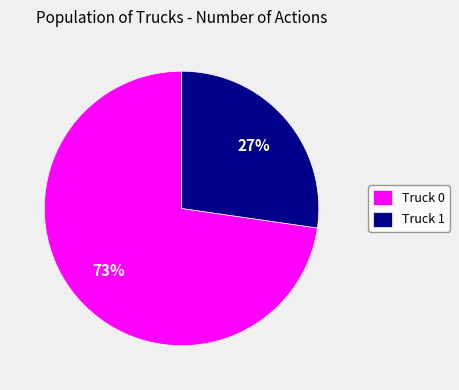

Rank the categories by value from highest to lowest.

Truck 0, Truck 1